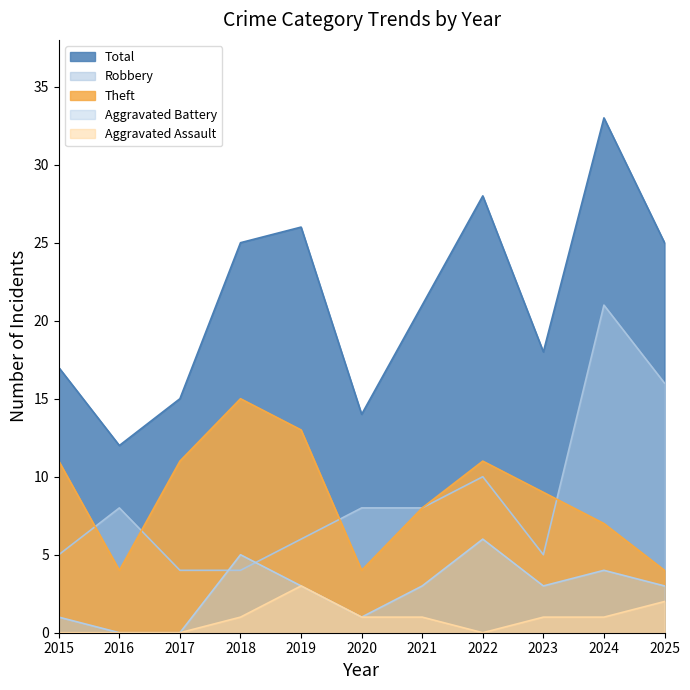

Reading left to right, list all the values displayed in this chart.

Total: 2015=17	2016=12	2017=15	2018=25	2019=26	2020=14	2021=21	2022=28	2023=18	2024=33	2025=25
Robbery: 2015=5	2016=8	2017=4	2018=4	2019=6	2020=8	2021=8	2022=10	2023=5	2024=21	2025=16
Theft: 2015=11	2016=4	2017=11	2018=15	2019=13	2020=4	2021=8	2022=11	2023=9	2024=7	2025=4
Aggravated Battery: 2015=1	2016=0	2017=0	2018=5	2019=3	2020=1	2021=3	2022=6	2023=3	2024=4	2025=3
Aggravated Assault: 2015=0	2016=0	2017=0	2018=1	2019=3	2020=1	2021=1	2022=0	2023=1	2024=1	2025=2